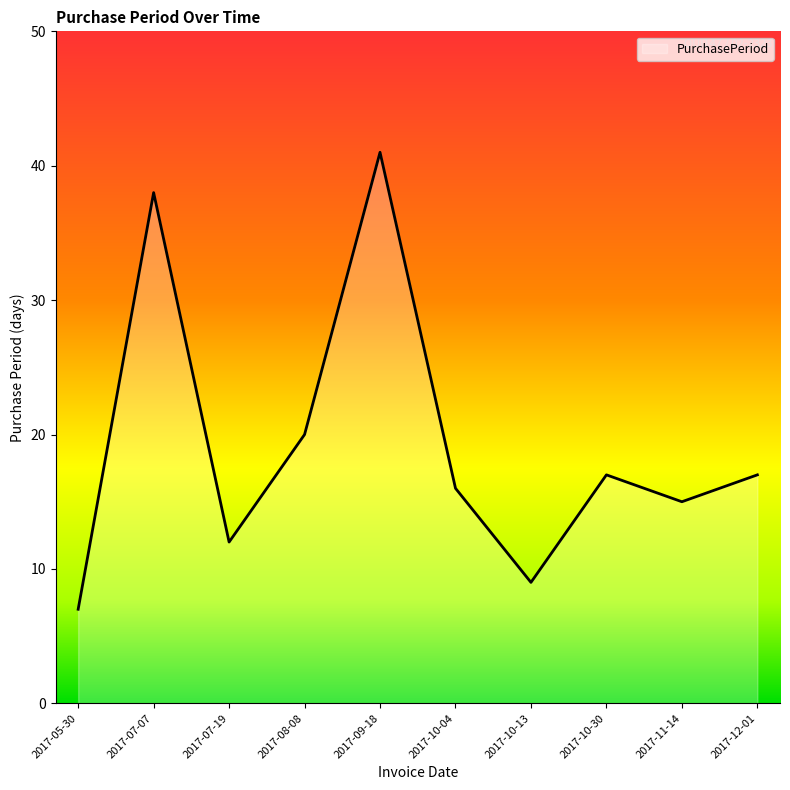

Count the number of categories in the chart.

10